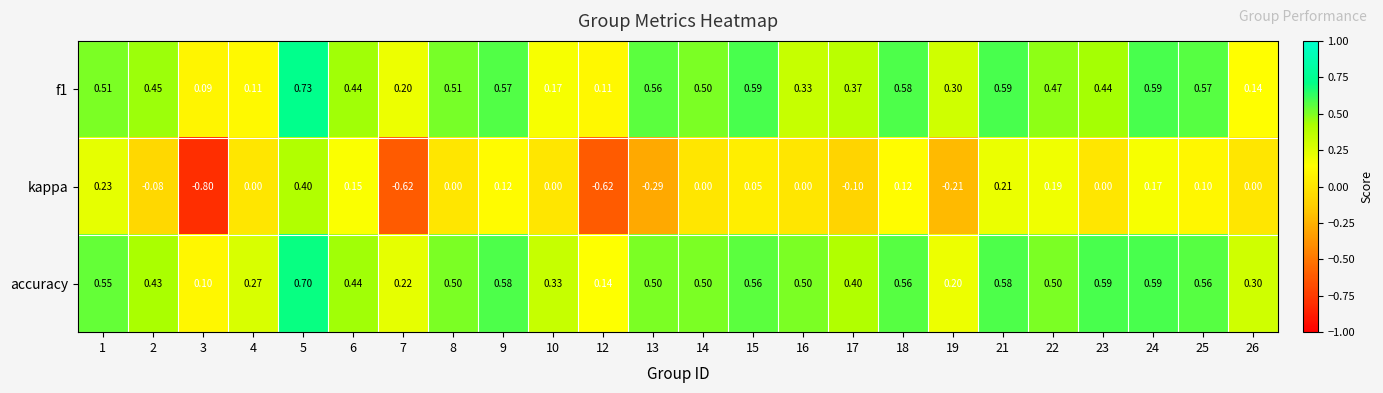

What is the difference between the highest and lowest values at 12?

0.8